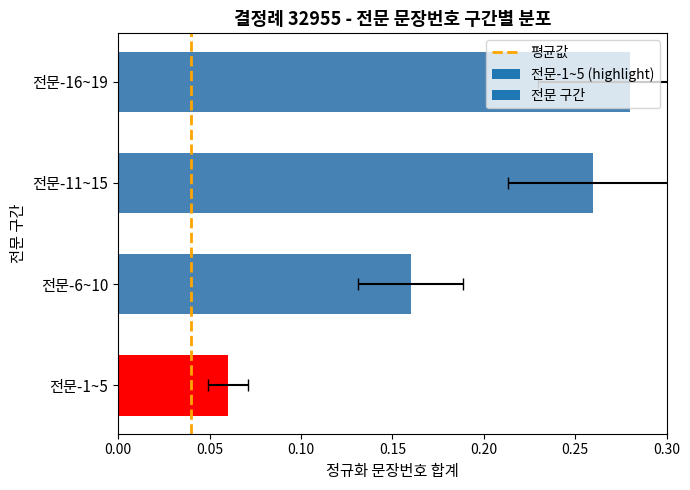

How many series are shown in this chart?

1